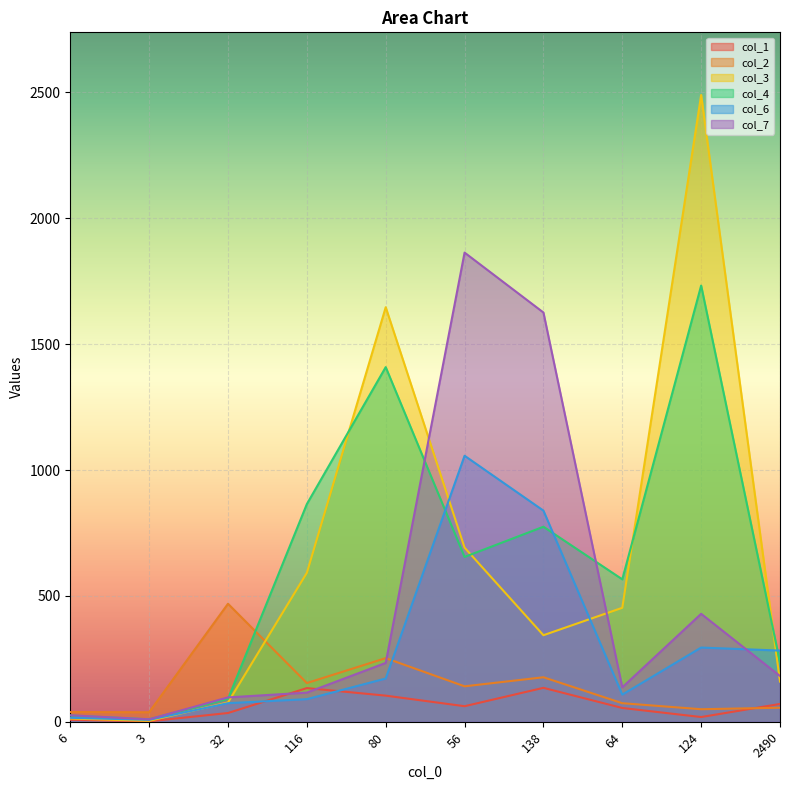

How many lines are shown in the chart?

6